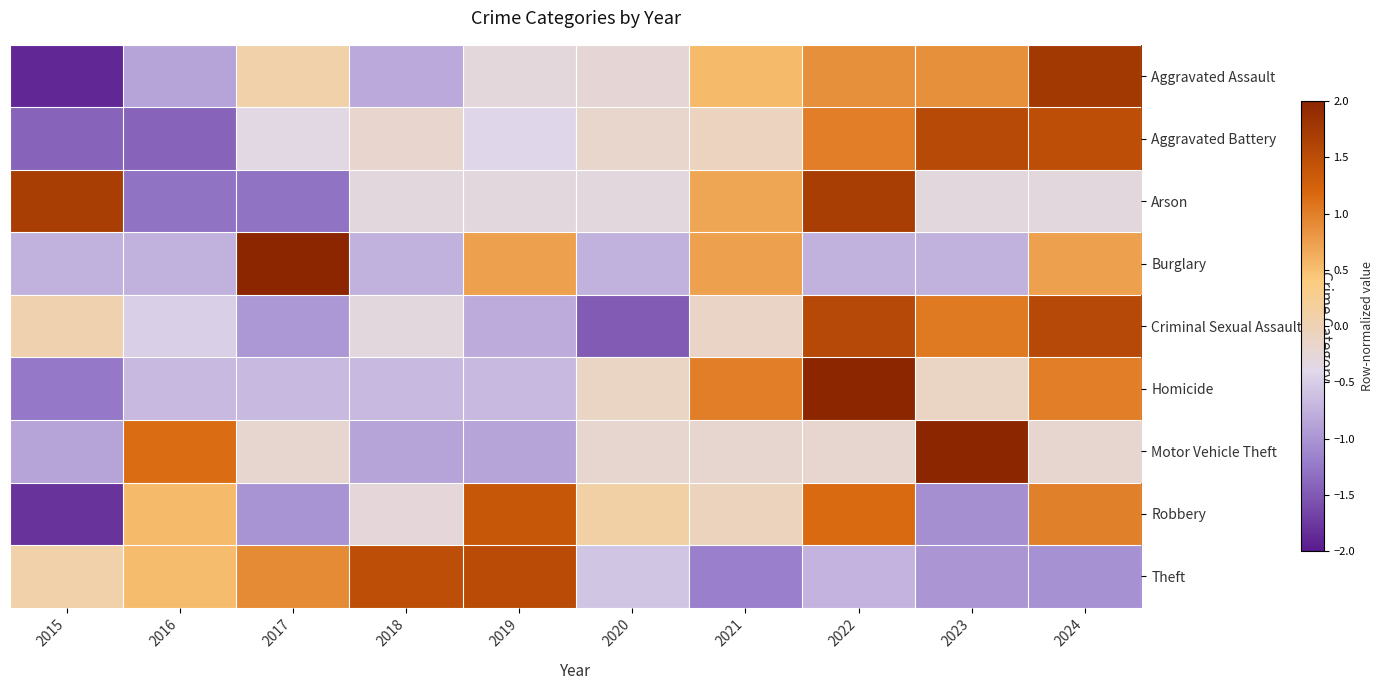

At which category is the sum across all series the highest?

2022